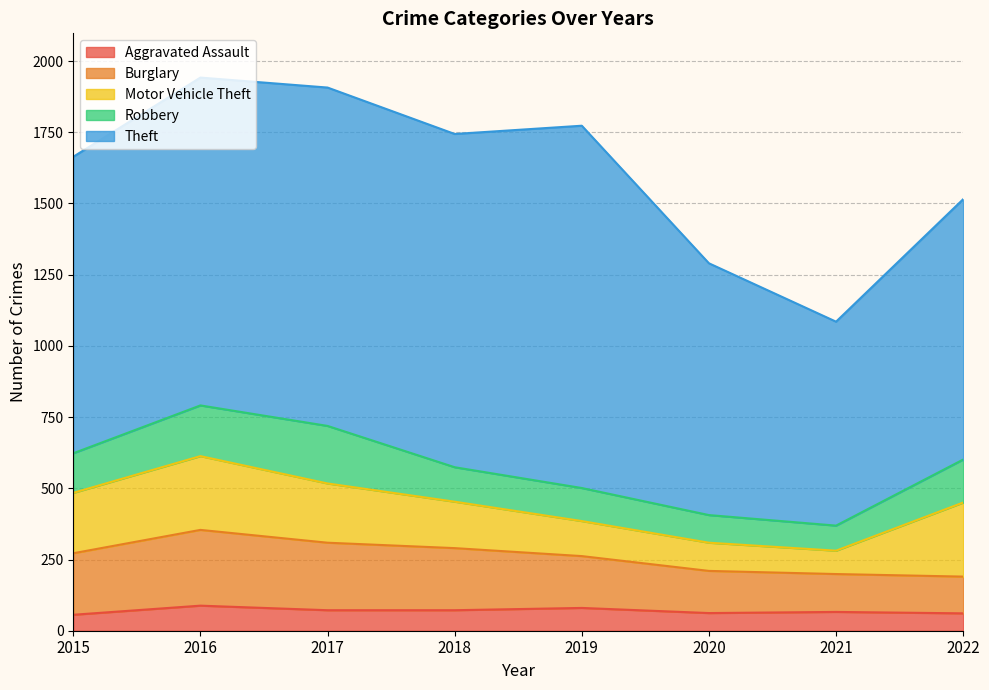

Does the chart display data point markers on the line(s)?

No